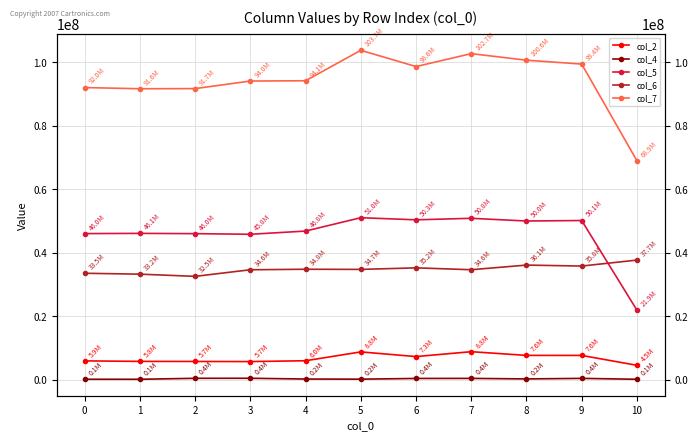

What is the difference between the second highest and second lowest values in the col_4 series?

296417